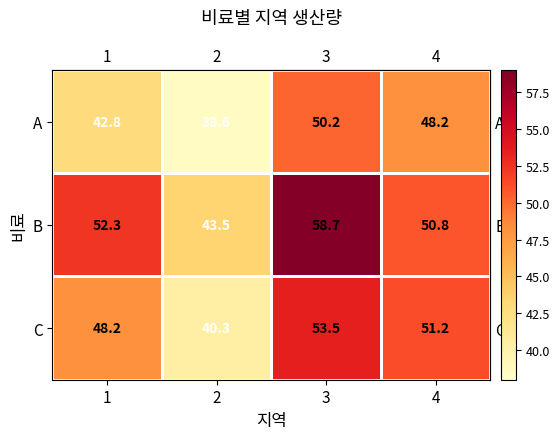

What is the approximate value of C at 1?

48.2